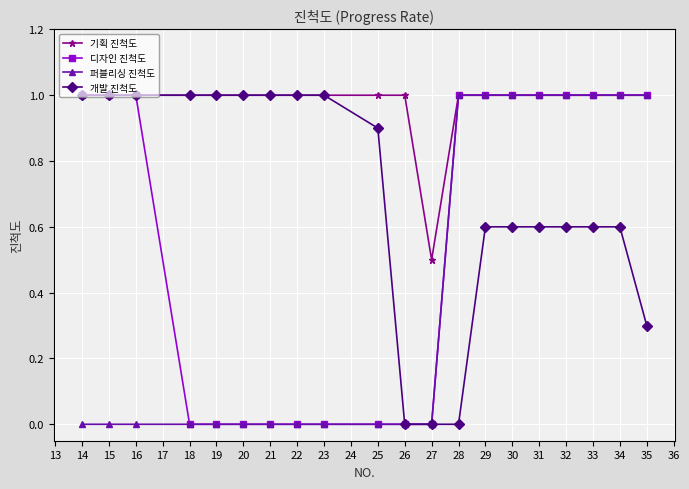

What is the value of the 퍼블리싱 진척도 point at the 14th from the left?

1.0